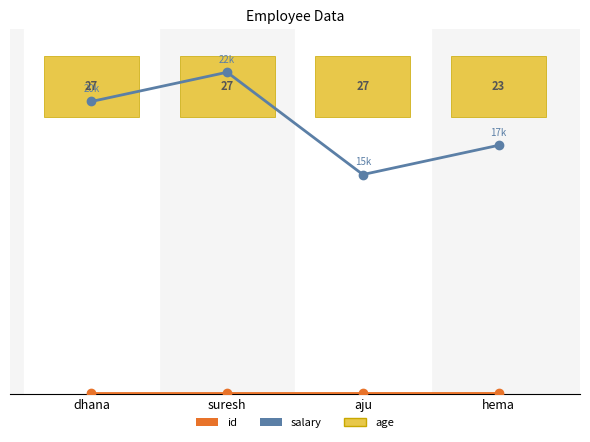

At which category does salary reach its first local valley?

aju